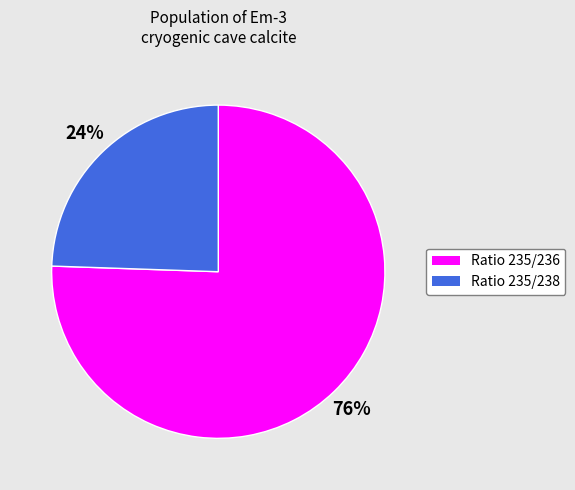

Does Ratio 235/236 account for over 50% of the chart?

Yes